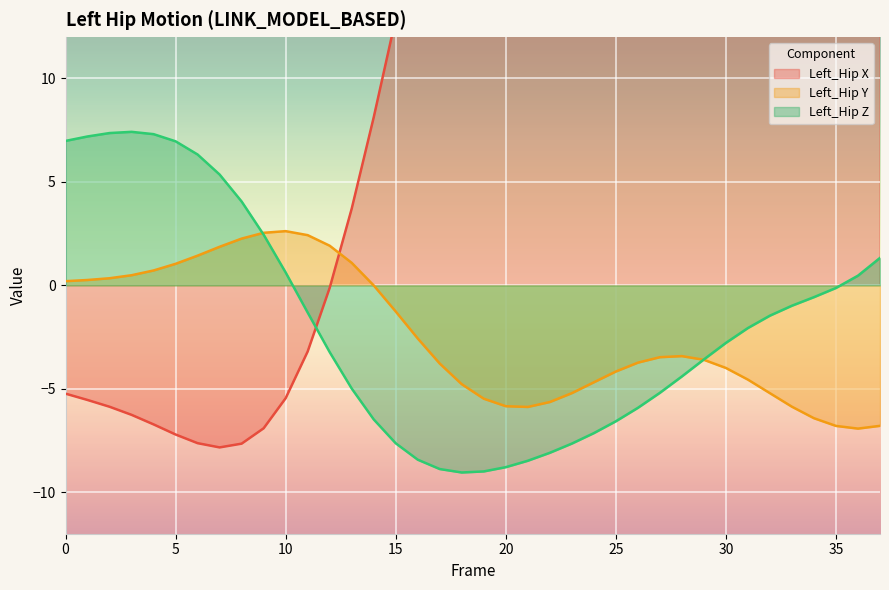

What is the average value of the Left_Hip Z series?

-1.8